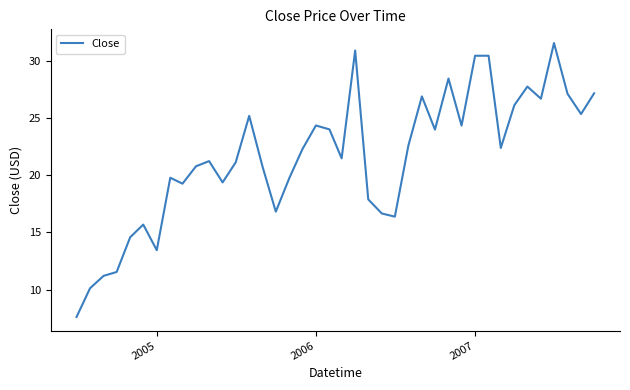

What is the maximum value shown in the chart?

31.5